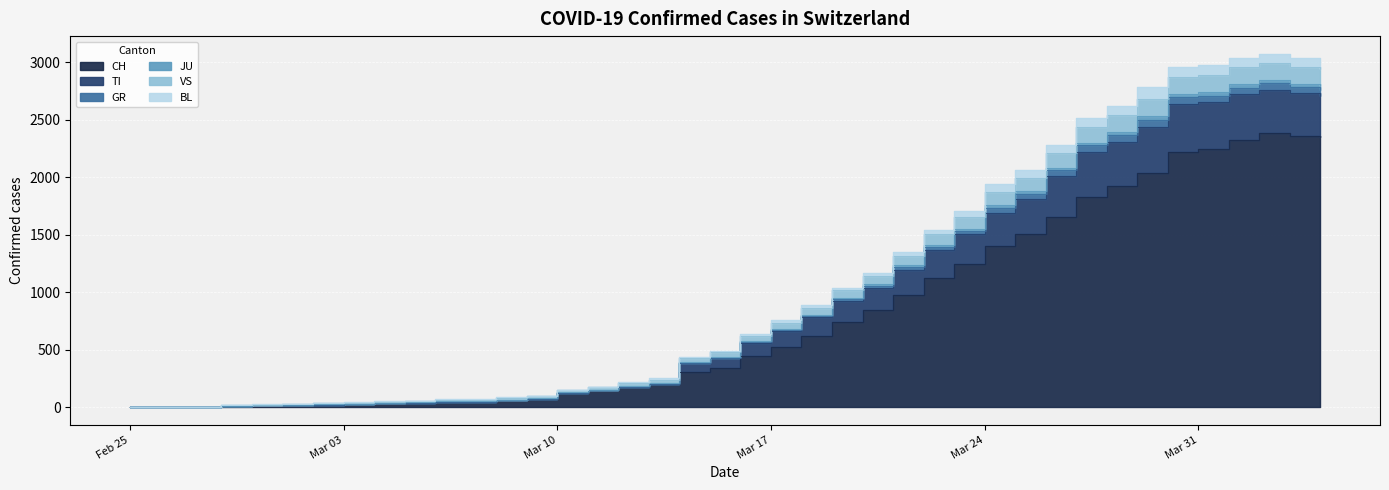

What is the label of the 12th point from the right?

Mar 24